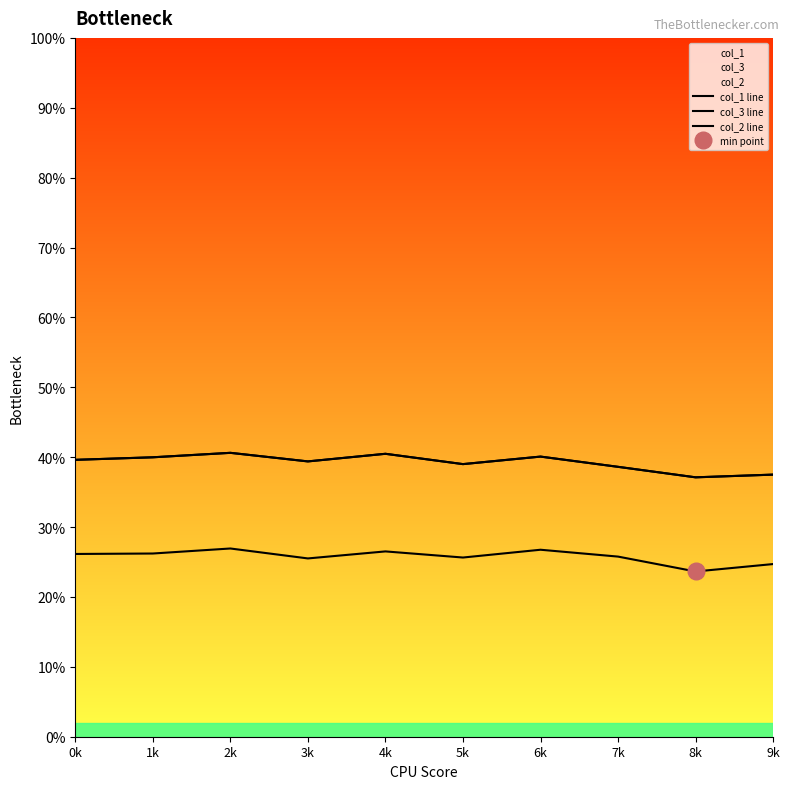

True or false: col_1 line has a value of 0.5 at 8k.

False